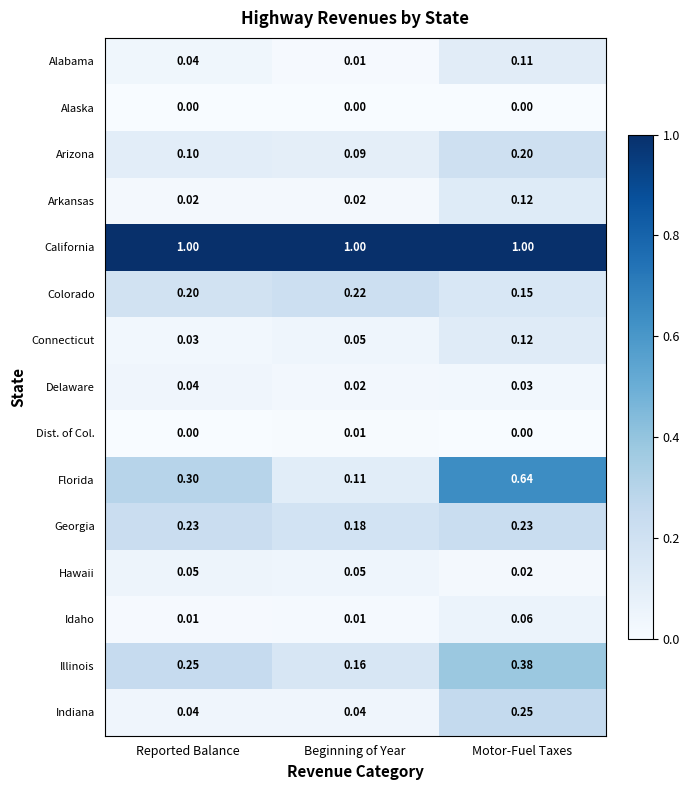

List the labels in order of Colorado value, smallest first.

Motor-Fuel Taxes, Reported Balance, Beginning of Year